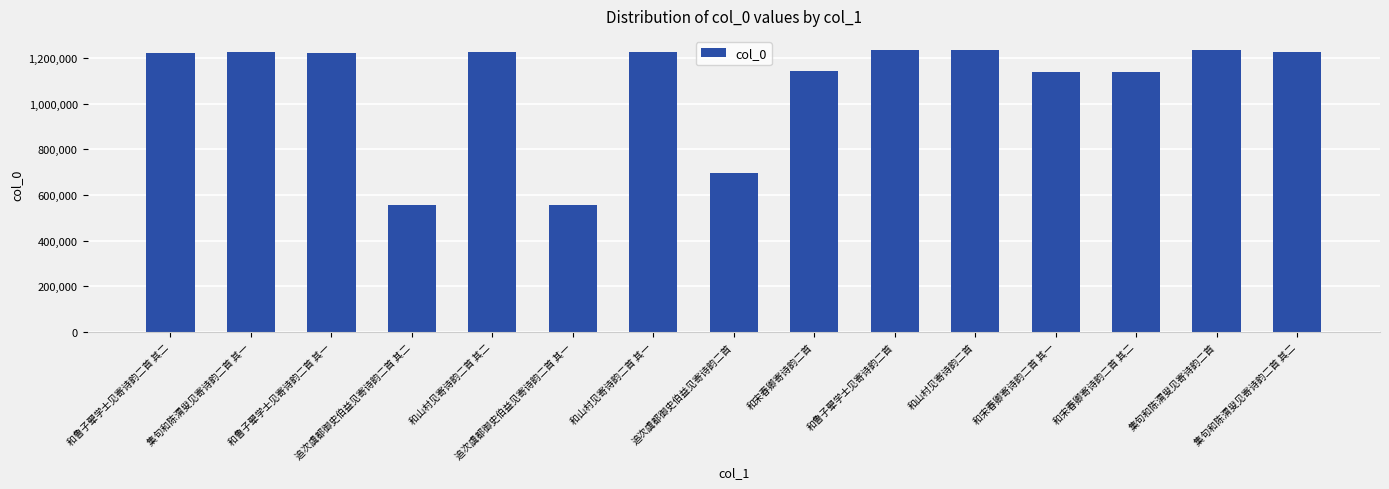

Approximately how many times larger is the value at 和宋春卿寄诗韵二首 其二 compared to 和山村见寄诗韵二首?

0.9